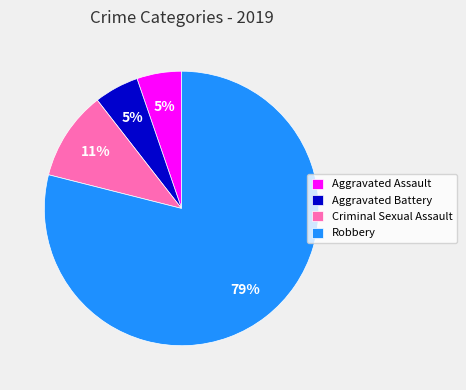

Which slice is the largest?

Robbery